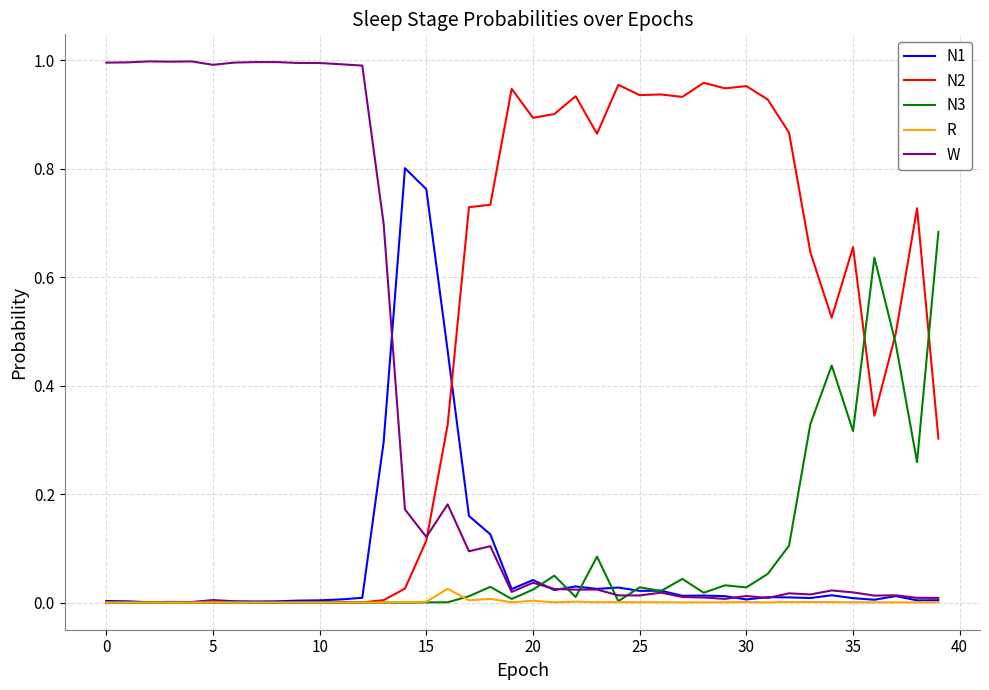

What is the greatest value displayed?

1.0